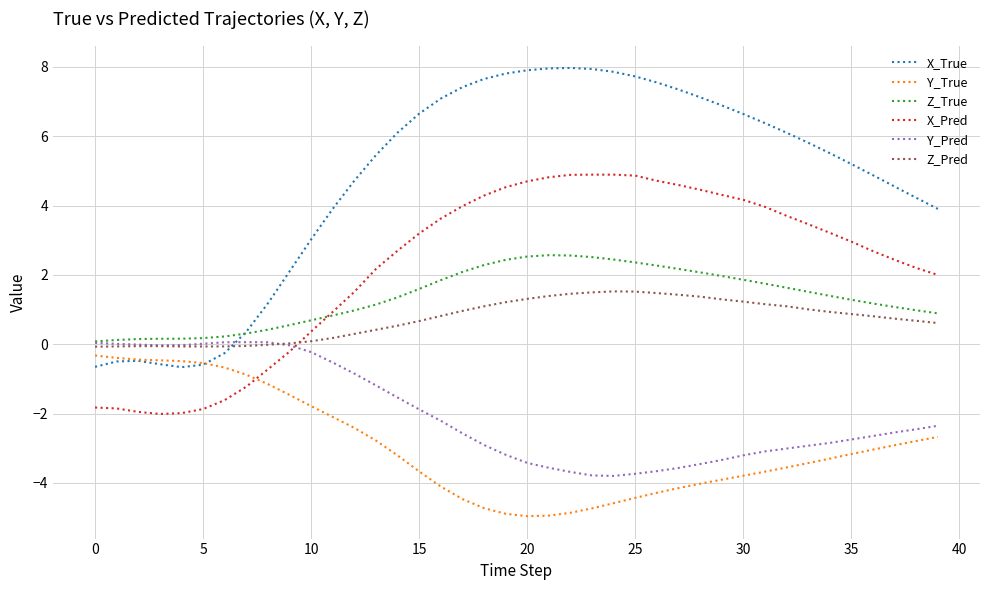

Which series has the largest total across all categories?

X_True